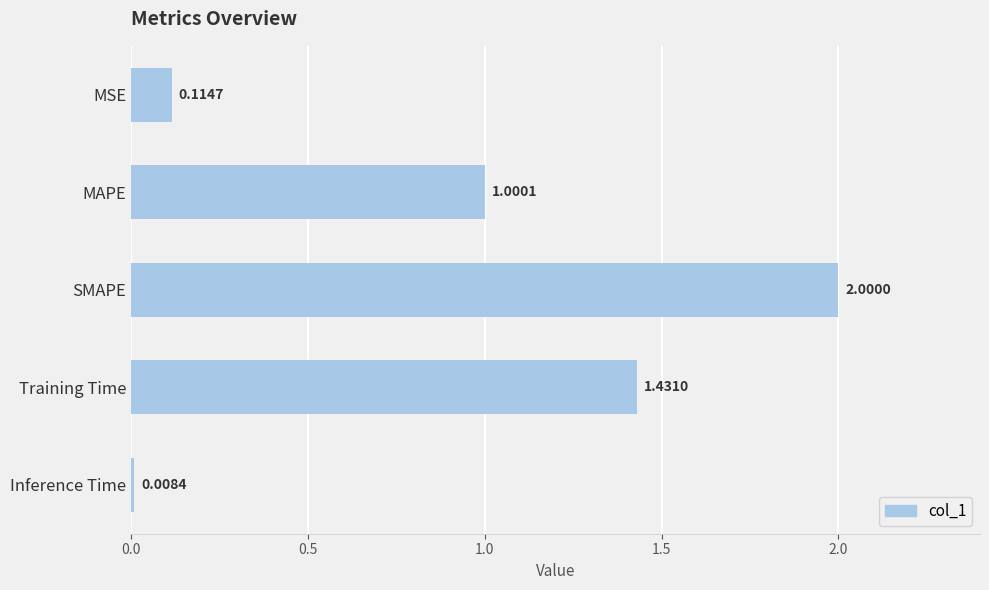

What is the greatest value displayed?

2.0